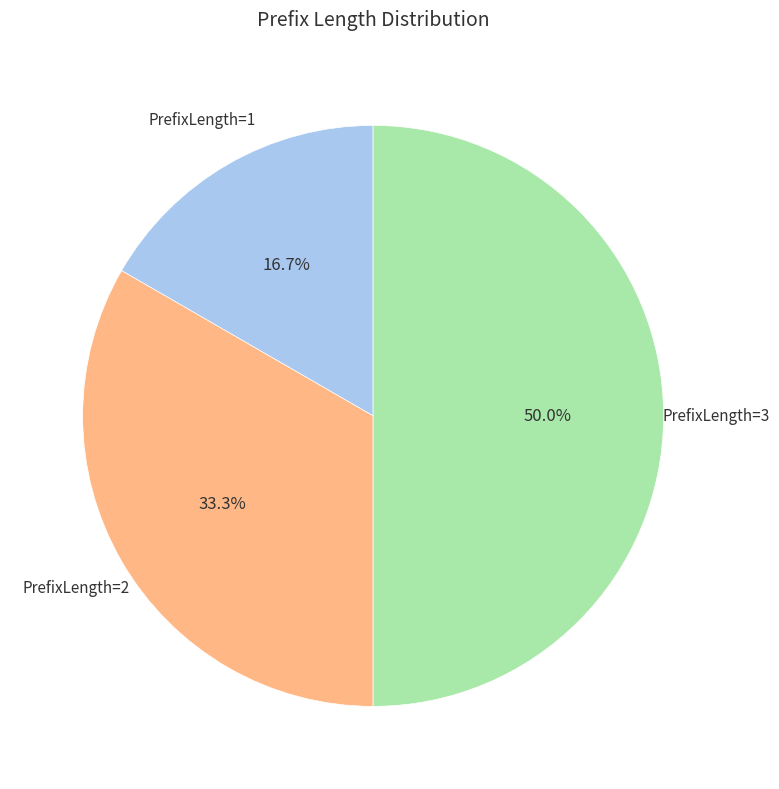

Which category has the biggest portion of the pie?

PrefixLength=3